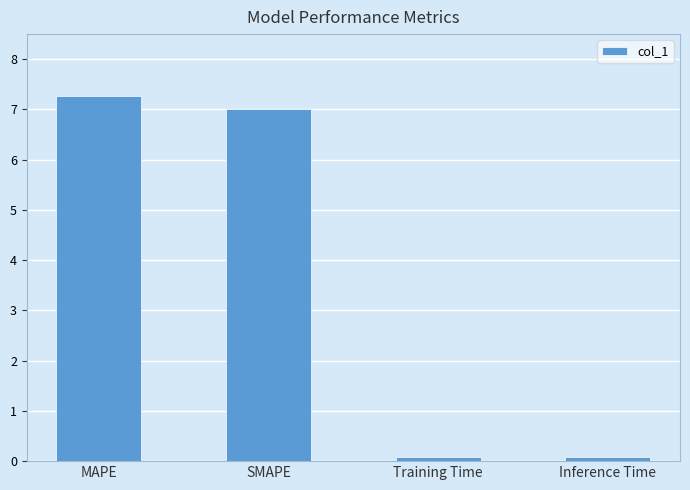

What is the difference between the maximum and minimum values?

7.2